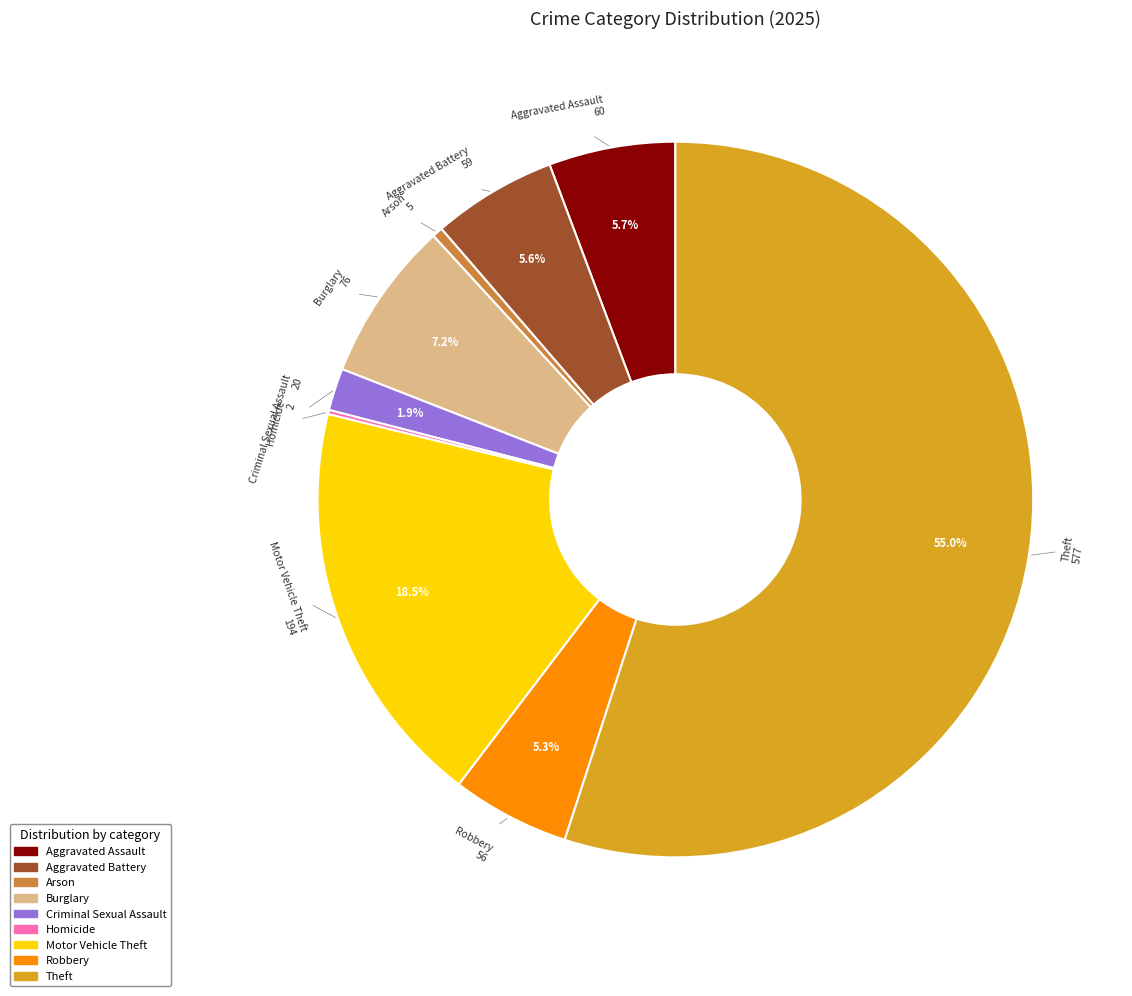

Which has a higher value, Arson or Aggravated Battery?

Aggravated Battery